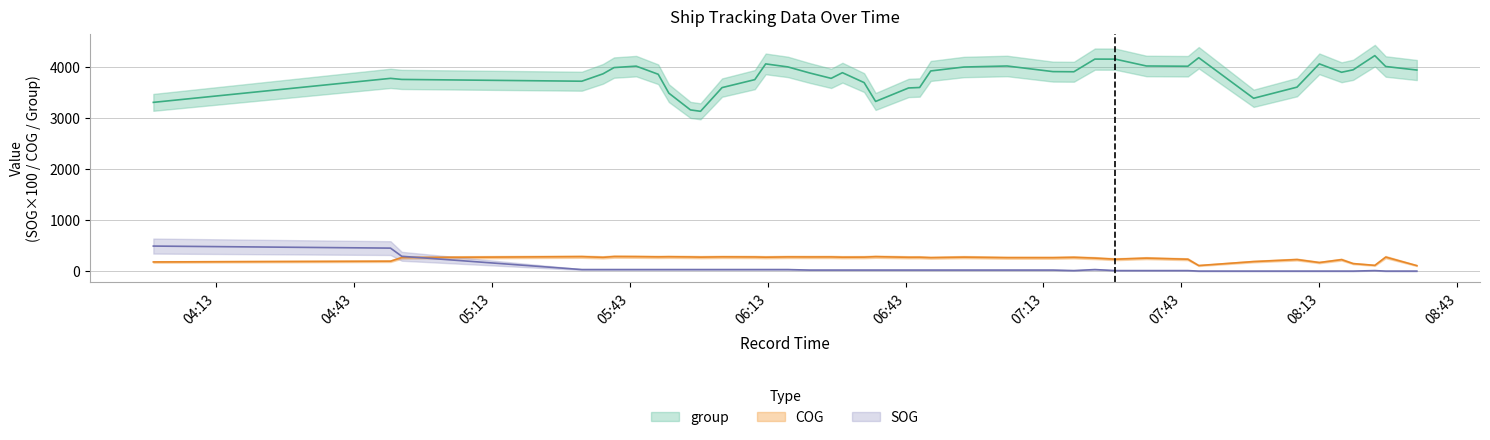

At which label is group closest to 3673?

2024-04-20 06:34:00